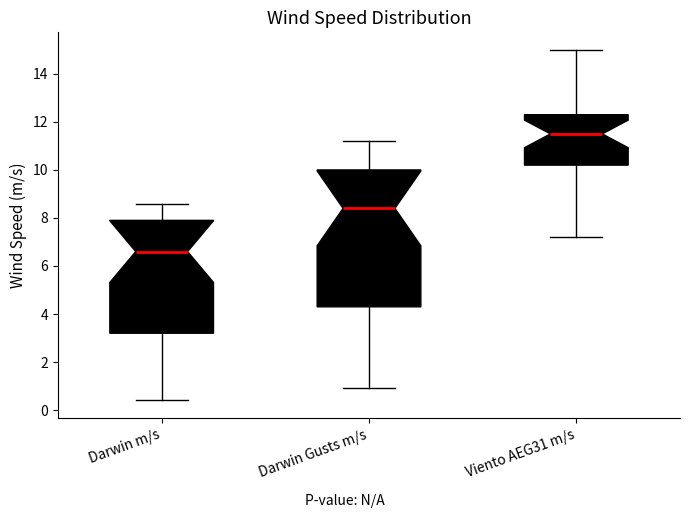

Reading left to right, read every box against the y-axis: the position of its median line, the range the box covers, and the ends of its whiskers. The values are not printed on the chart, so give them approximately, as read against the axis.

Darwin m/s: median 6.6, box 3.2 to 8.0, whiskers 0.4 to 8.6
Darwin Gusts m/s: median 8.4, box 4.4 to 10.0, whiskers 1.0 to 11.2
Viento AEG31 m/s: median 11.6, box 10.2 to 12.4, whiskers 7.2 to 15.0